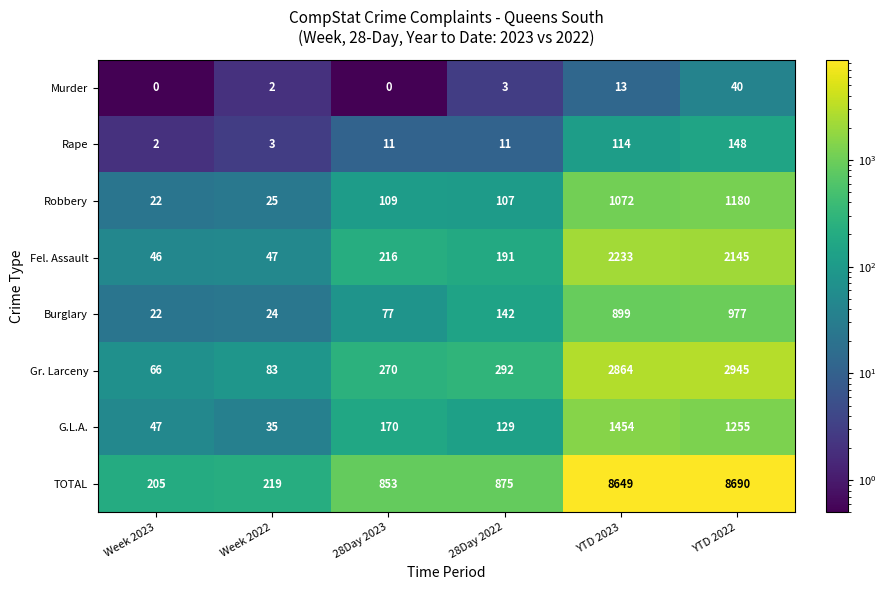

At which category is the sum across all series the highest?

YTD 2022